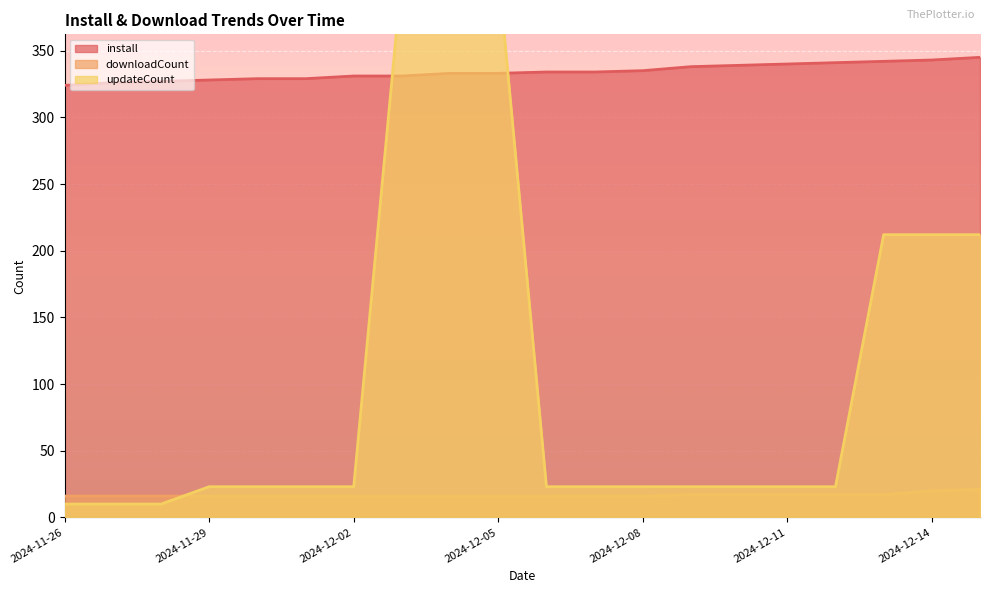

Reading right to left, extract all data points from this chart.

install: 2024-12-15=345	2024-12-14=343	2024-12-13=342	2024-12-12=341	2024-12-11=340	2024-12-10=339	2024-12-09=338	2024-12-08=335	2024-12-07=334	2024-12-06=334	2024-12-05=333	2024-12-04=333	2024-12-03=331	2024-12-02=331	2024-12-01=329	2024-11-30=329	2024-11-29=328	2024-11-28=327	2024-11-27=326	2024-11-26=324
downloadCount: 2024-12-15=21	2024-12-14=20	2024-12-13=17	2024-12-12=17	2024-12-11=17	2024-12-10=17	2024-12-09=17	2024-12-08=16	2024-12-07=16	2024-12-06=16	2024-12-05=16	2024-12-04=16	2024-12-03=16	2024-12-02=16	2024-12-01=16	2024-11-30=16	2024-11-29=16	2024-11-28=16	2024-11-27=16	2024-11-26=16
updateCount: 2024-12-15=212	2024-12-14=212	2024-12-13=212	2024-12-12=23	2024-12-11=23	2024-12-10=23	2024-12-09=23	2024-12-08=23	2024-12-07=23	2024-12-06=23	2024-12-05=411	2024-12-04=409	2024-12-03=408	2024-12-02=23	2024-12-01=23	2024-11-30=23	2024-11-29=23	2024-11-28=10	2024-11-27=10	2024-11-26=10